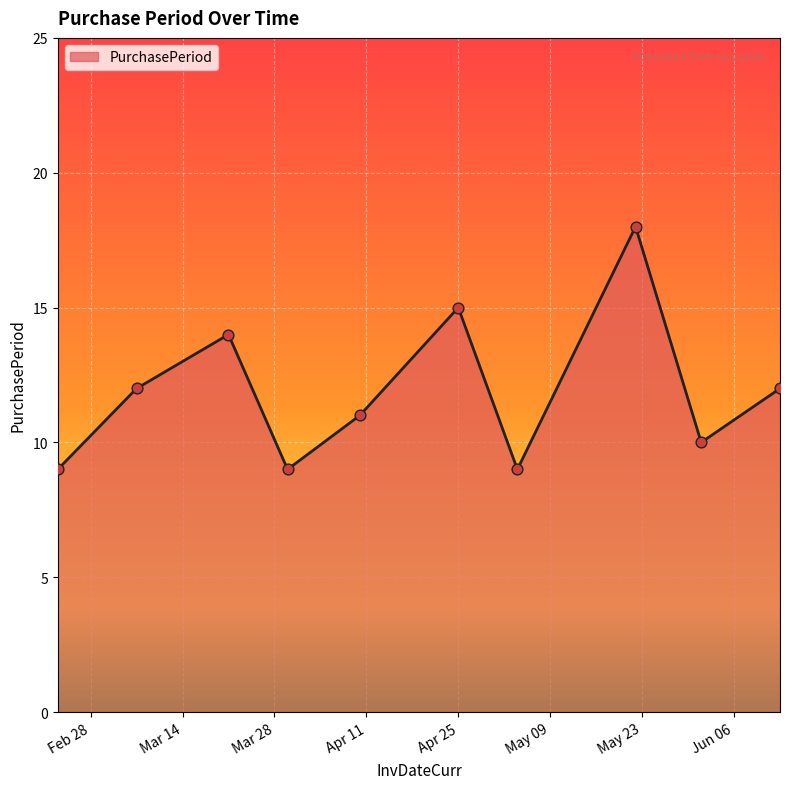

What is the difference between the maximum and minimum values?

9